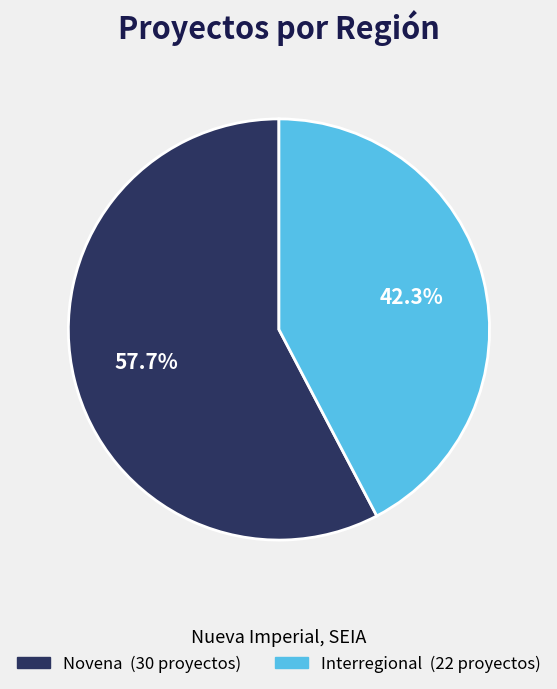

To the nearest percent, what percentage of the pie is Novena?

58%